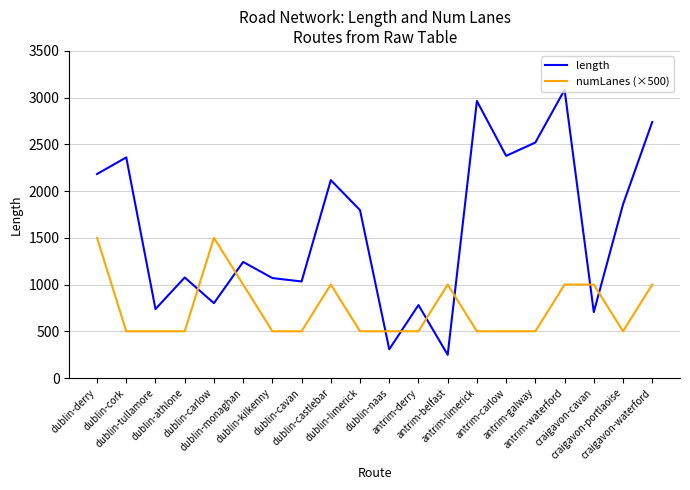

What is the average value of the length series?

1600.0